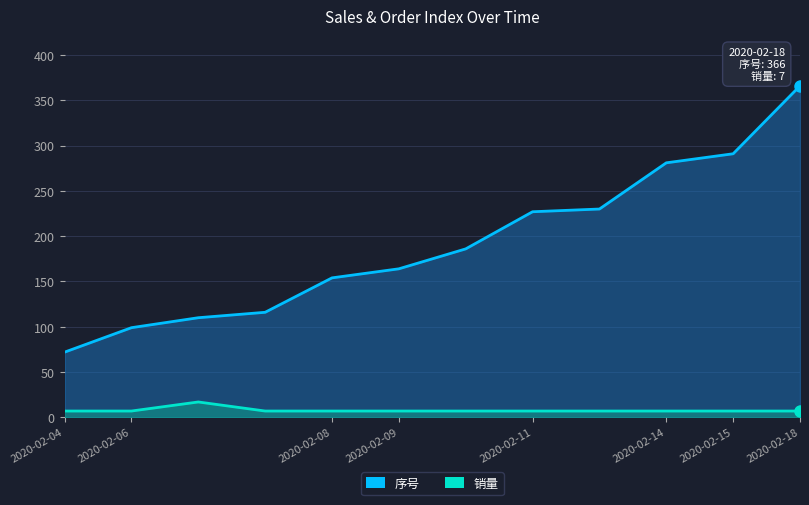

Which series changed the most between 2020-02-06 and 2020-02-09?

序号